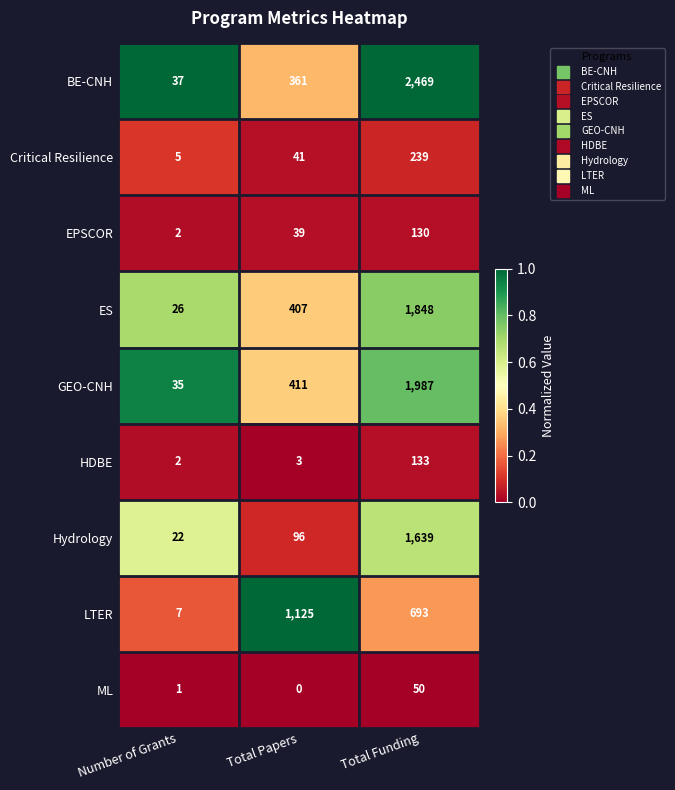

What is the greatest value displayed?

2469